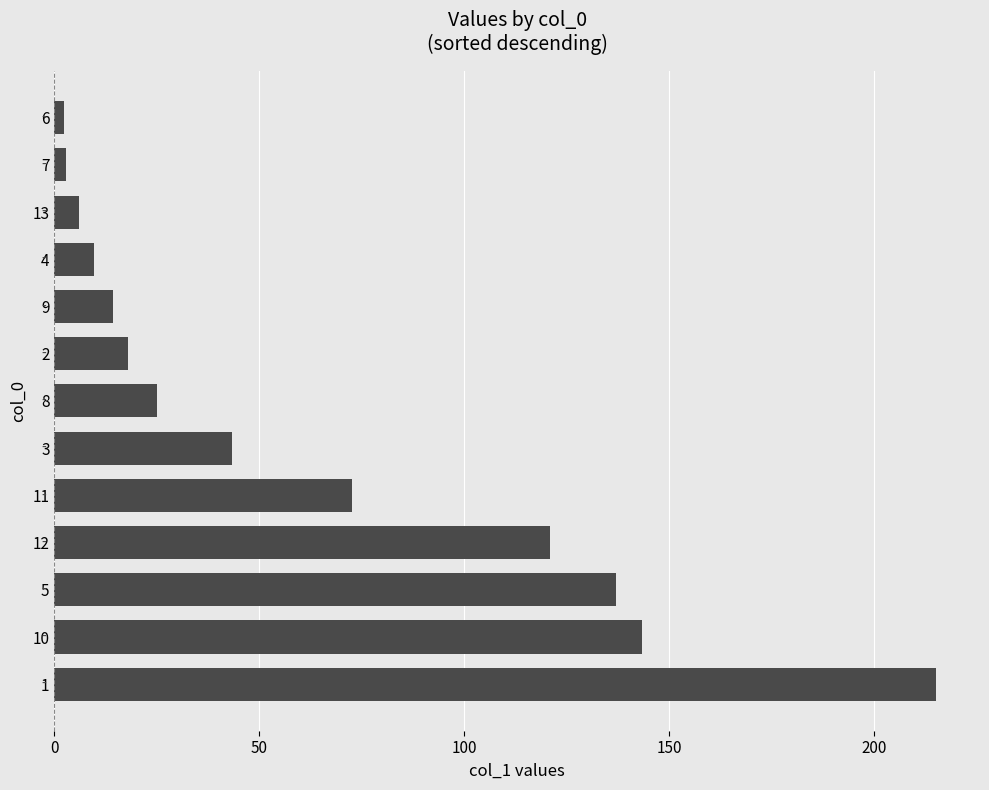

How many categories are shown in the chart?

13